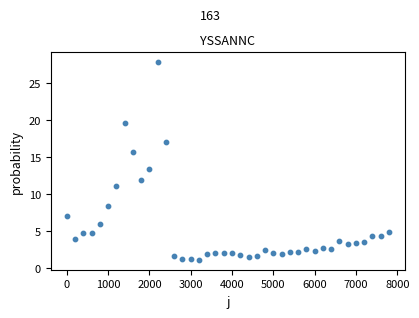

What is the range of X values (max minus min)?

7800.0